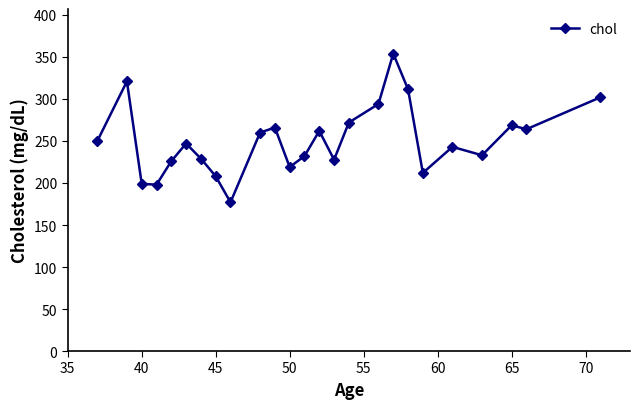

What is the average value?

251.0